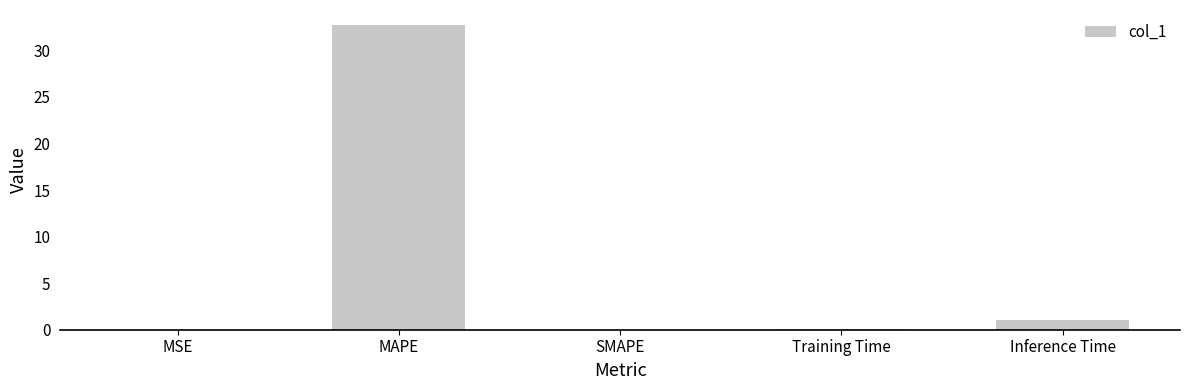

Where is the data nearest to the value 16?

Inference Time